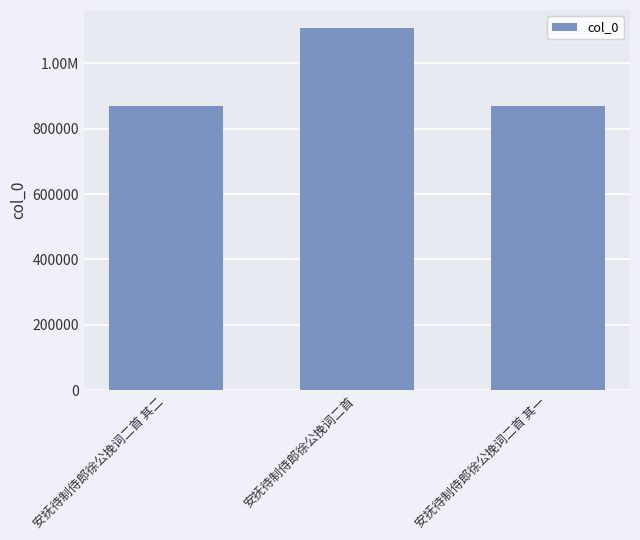

What is the ratio of the value at 安抚待制侍郎徐公挽词二首 其一 to the value at 安抚待制侍郎徐公挽词二首?

0.8